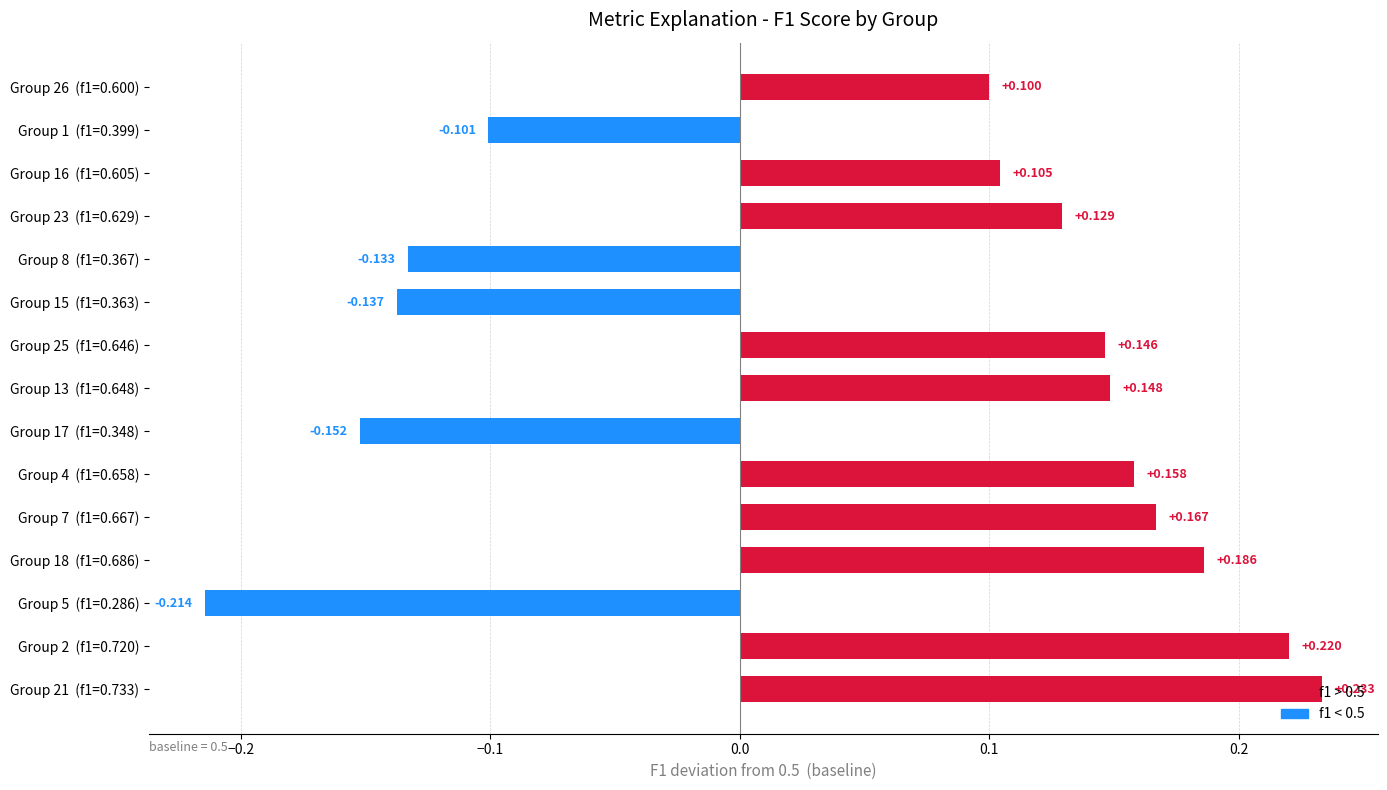

How many data points are above 0?

10